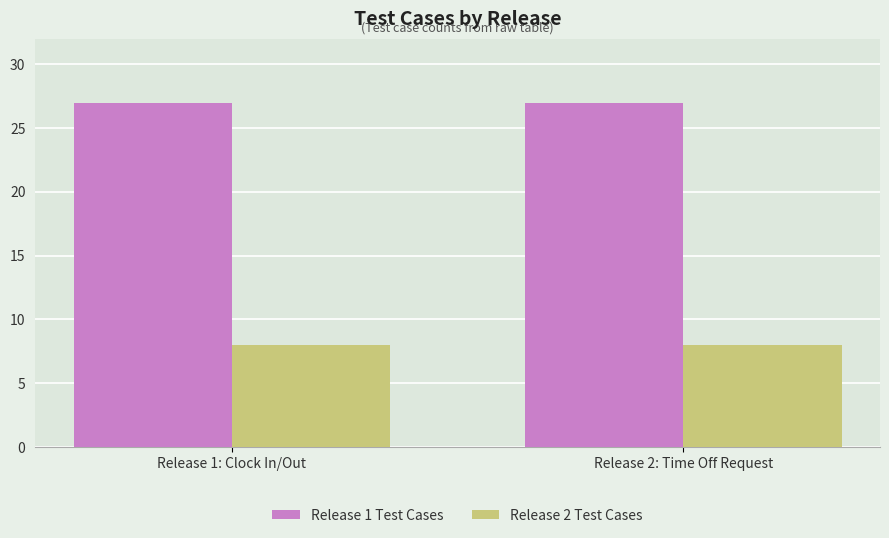

Reading left to right, transcribe all the data shown in this chart.

Release 1 Test Cases: 27	27
Release 2 Test Cases: 8	8